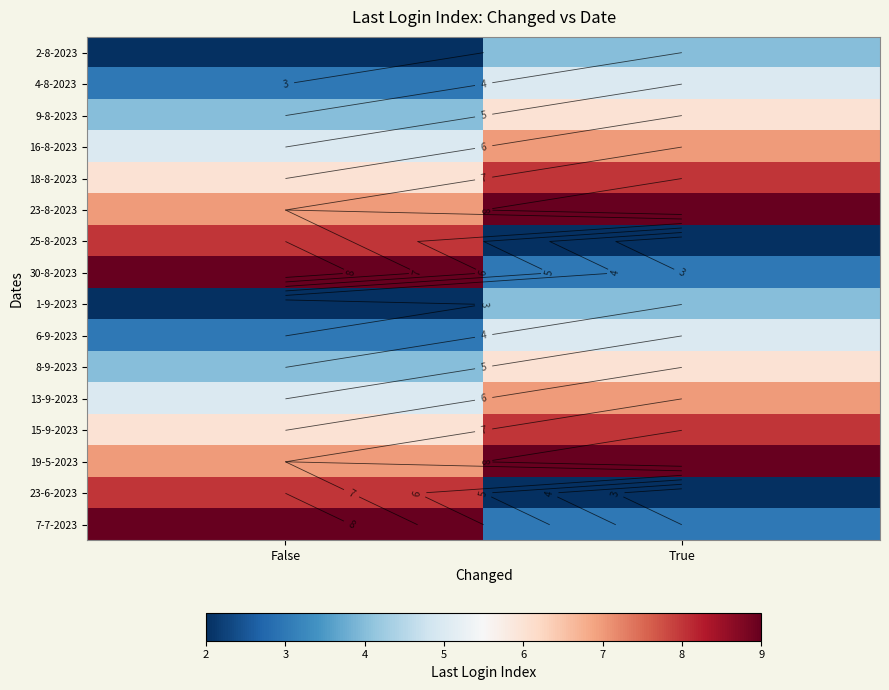

What is the sum of the 8-9-2023 values at True and False?

10